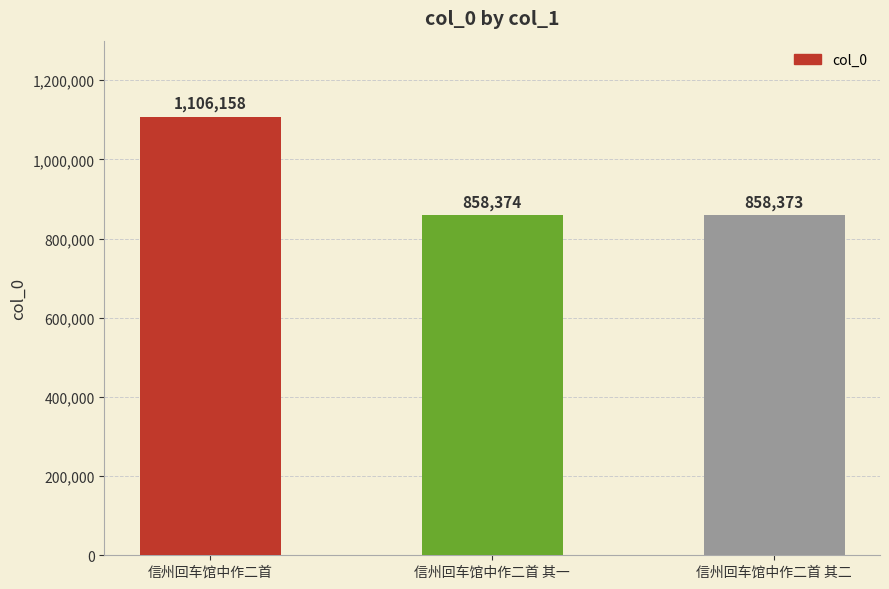

What is the label of the 1st bar from the right?

信州回车馆中作二首 其二